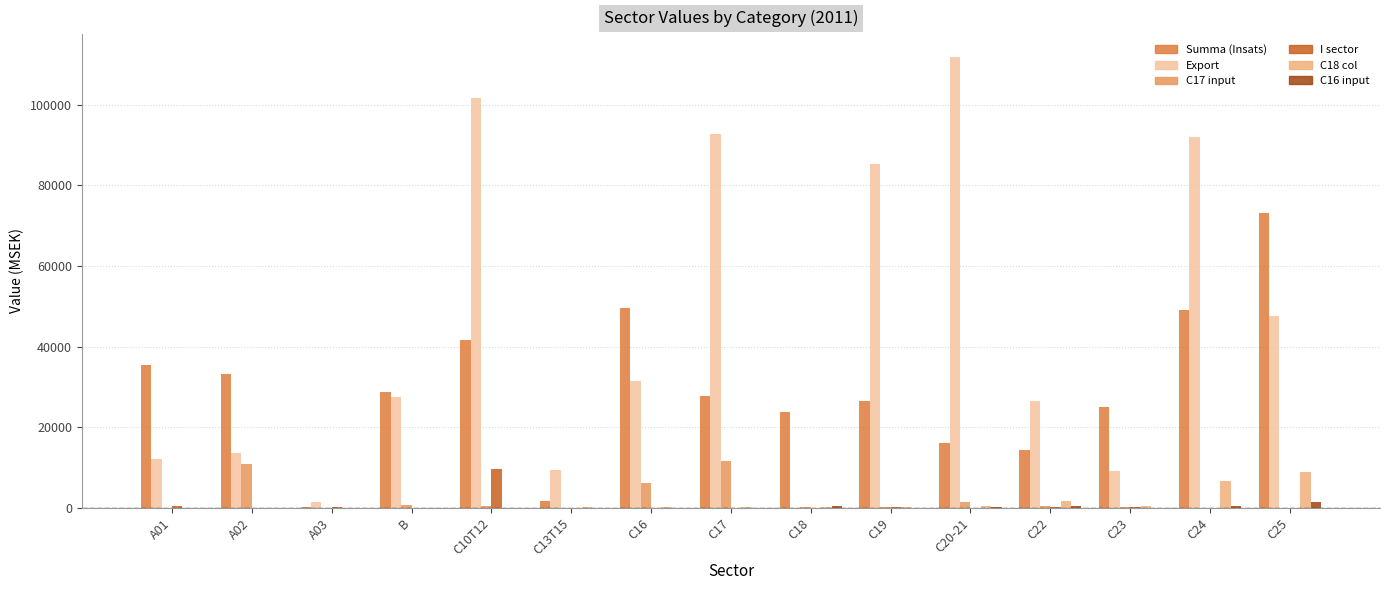

The value of I sector at C10T12 is 16740. True or false?

False